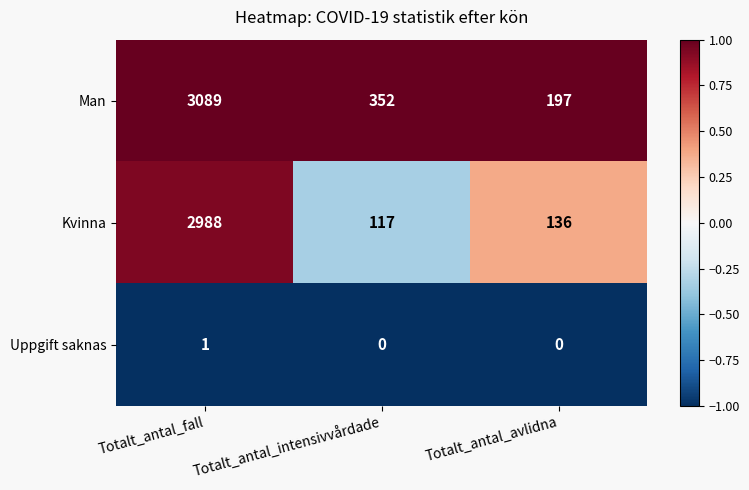

What is the minimum value for Kvinna?

117